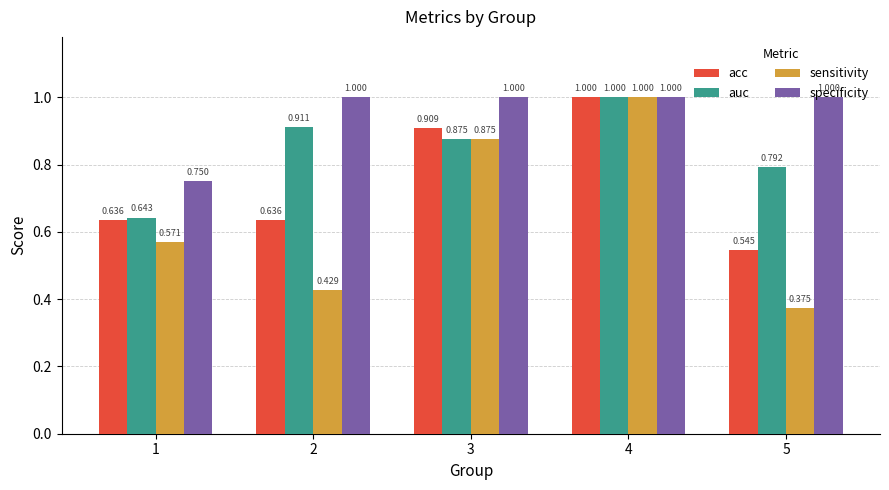

At which category does the chart reach its minimum across all series?

5